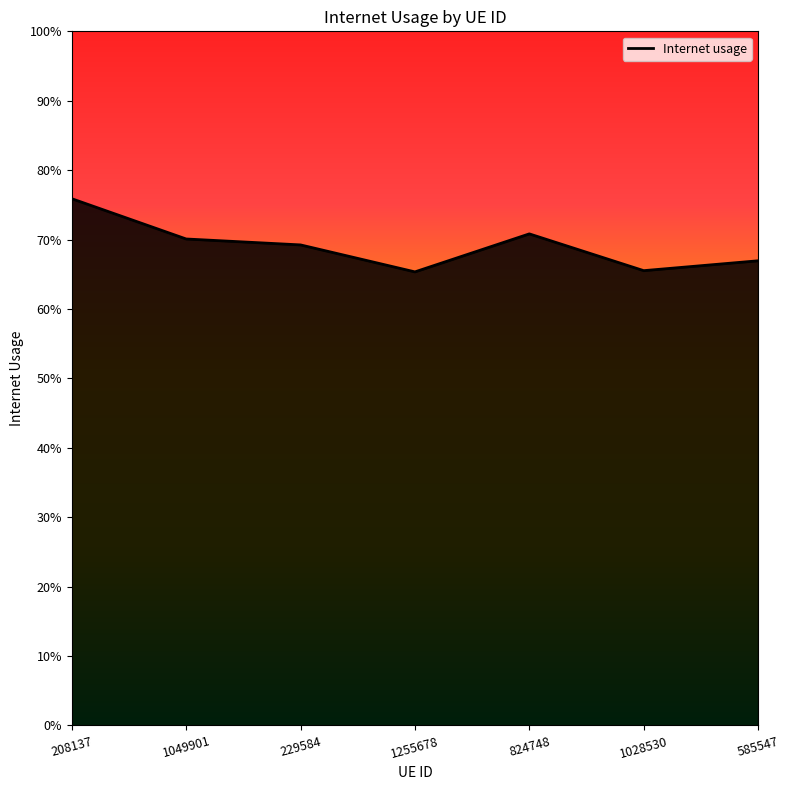

List the labels in order of value, largest first.

208137, 824748, 1049901, 229584, 585547, 1028530, 1255678